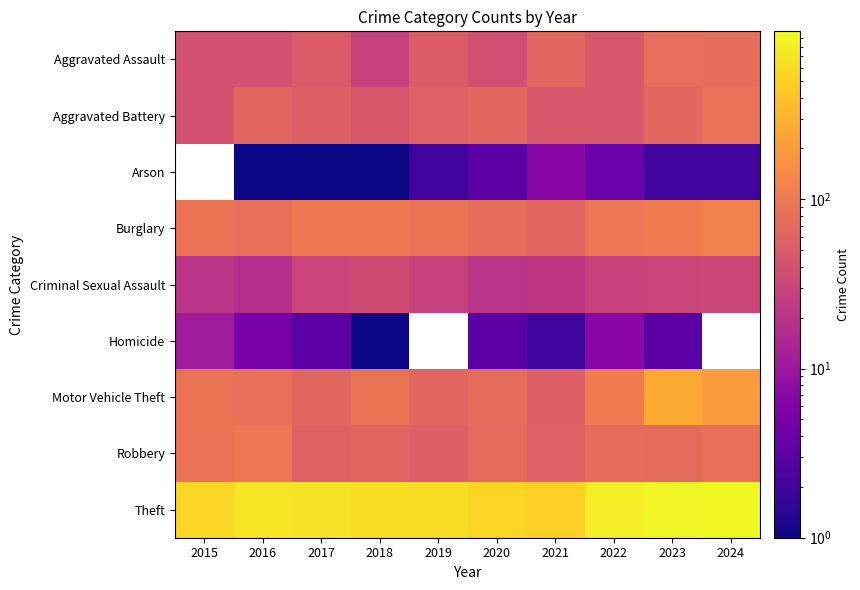

What is the spread (max minus min) of values at 2020?

548.0